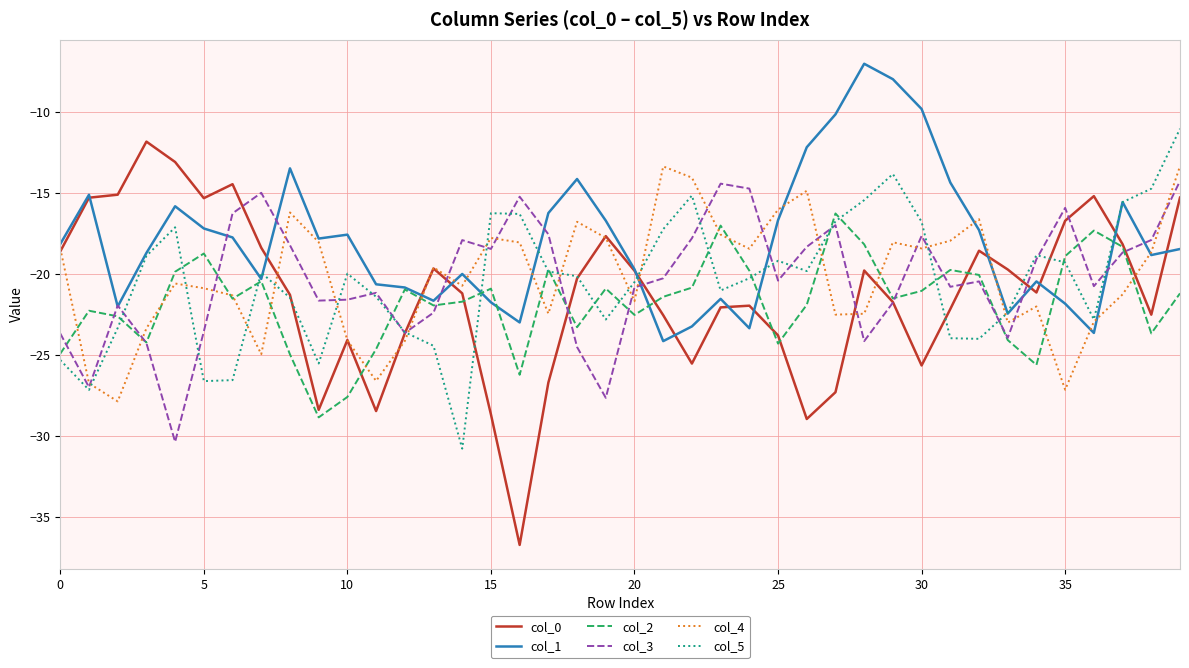

Rank the series by their maximum value, from highest to lowest.

col_1, col_5, col_0, col_4, col_3, col_2